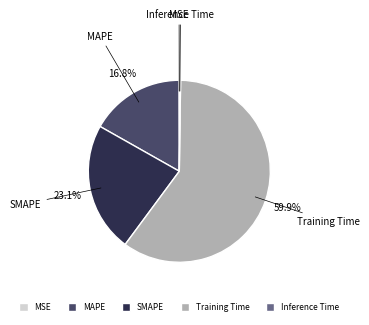

Which category has the biggest portion of the pie?

Training Time